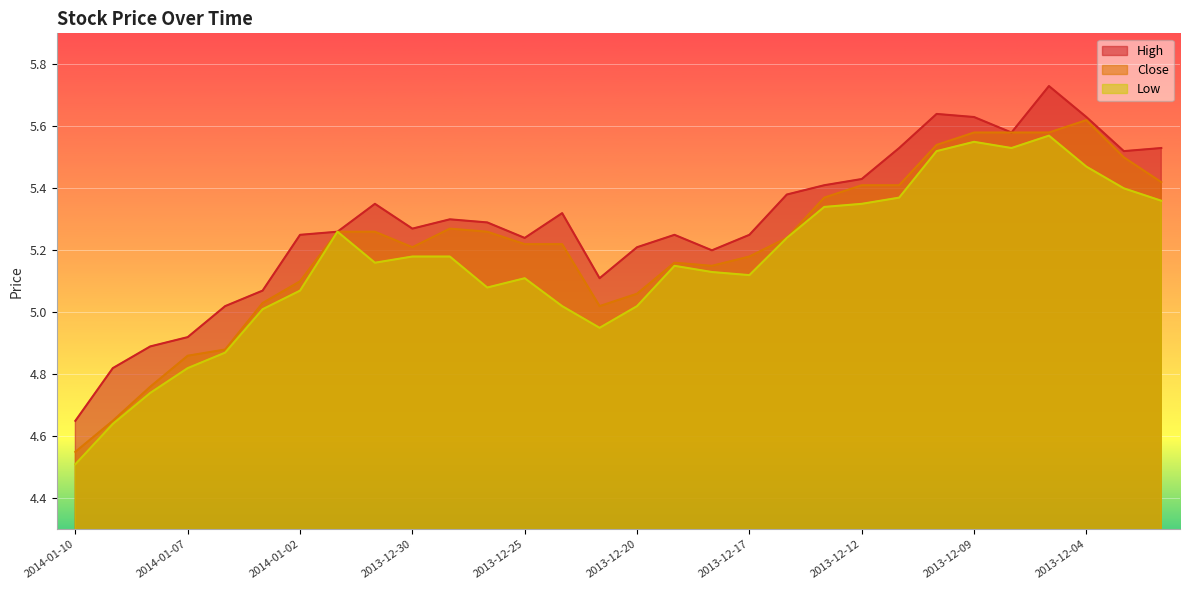

What are all the series names shown in the legend?

High, Close, Low